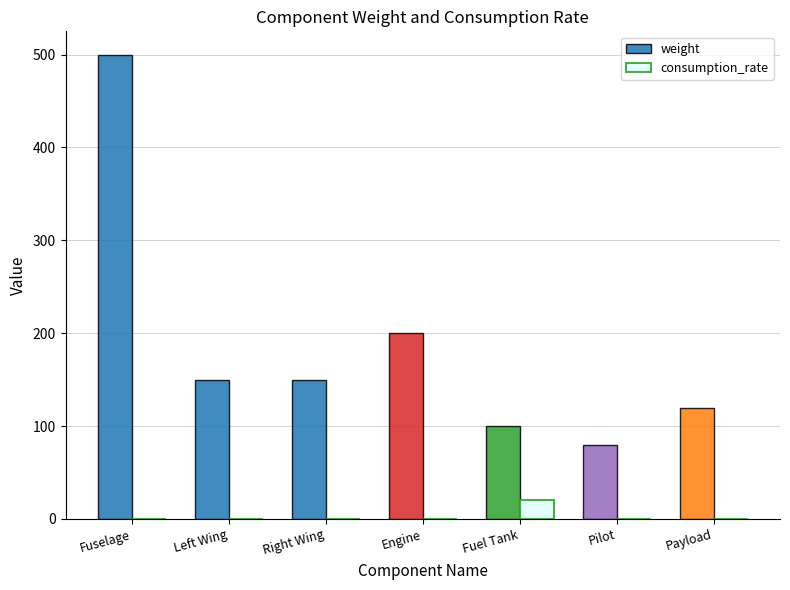

At which category is the sum across all series the highest?

Fuselage